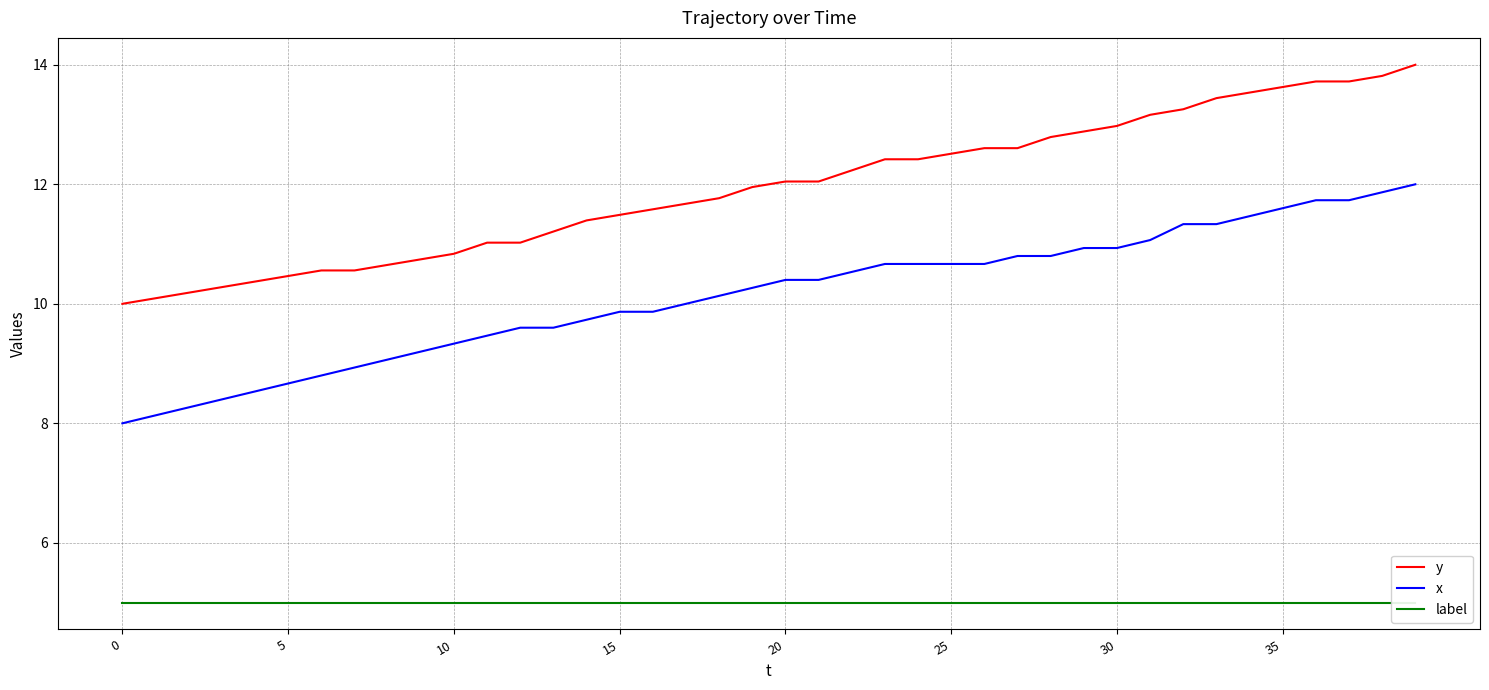

Does the chart have visible grid lines?

Yes